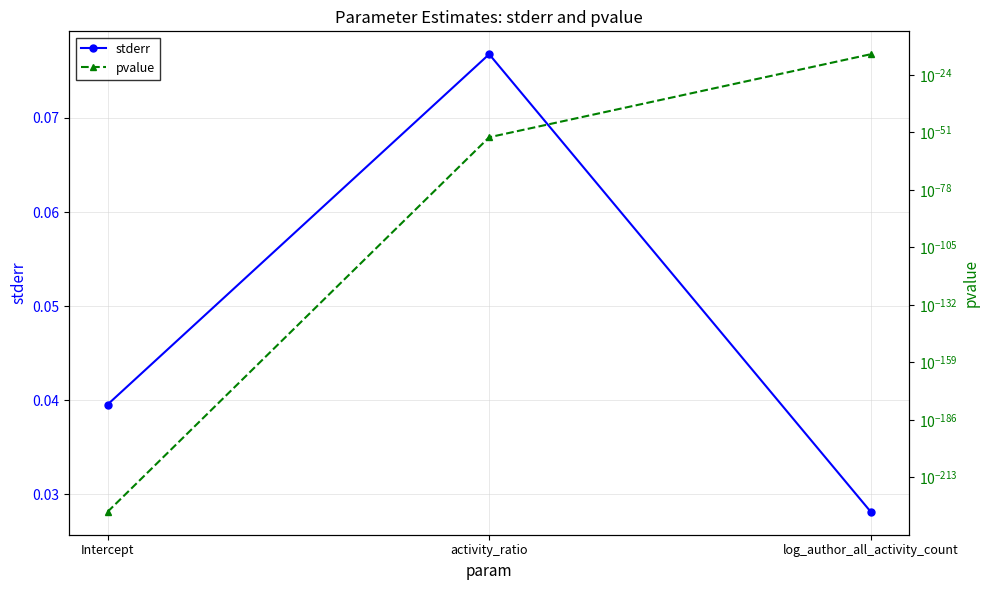

Rank the categories by stderr value from highest to lowest.

activity_ratio, Intercept, log_author_all_activity_count